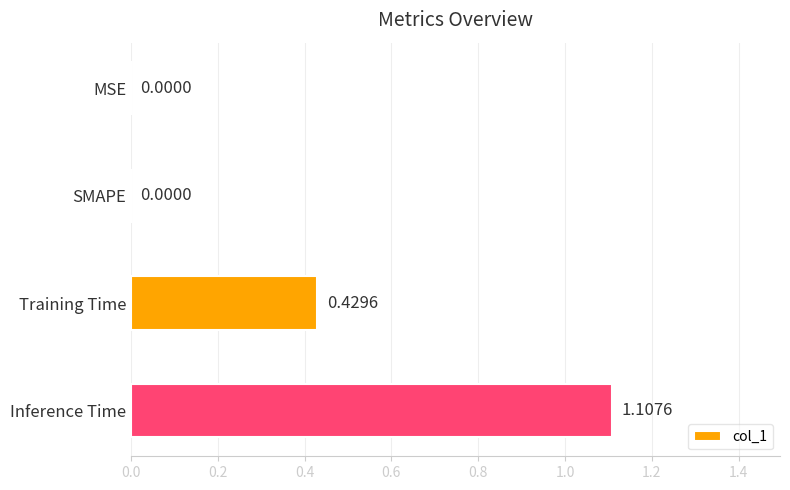

Which has a higher value, MSE or Training Time?

Training Time